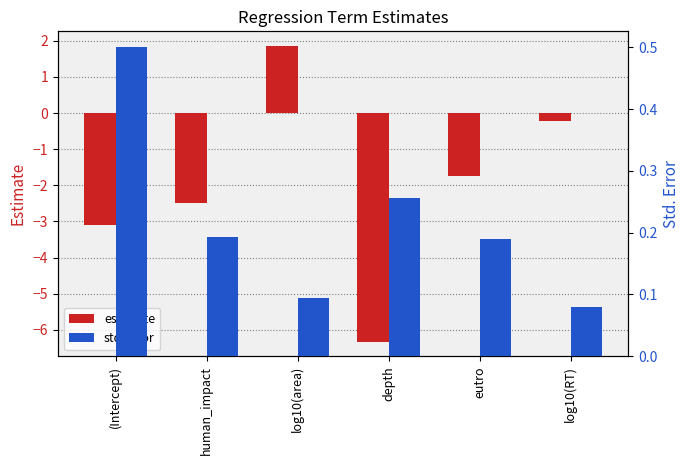

Which label corresponds to the smallest value in the chart?

depth